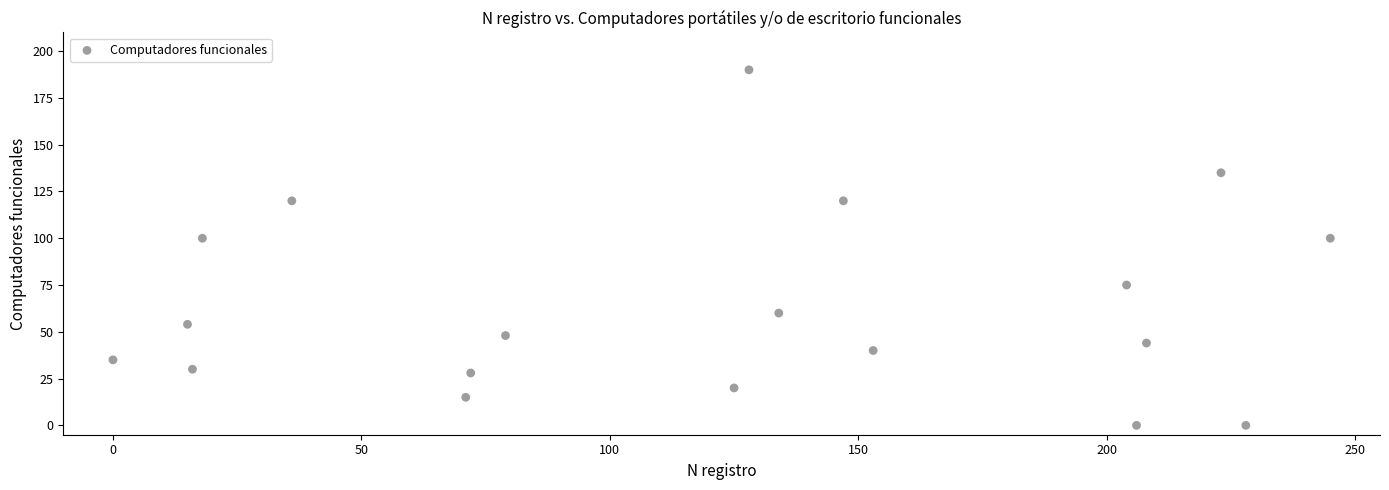

What is the range of X values (max minus min)?

245